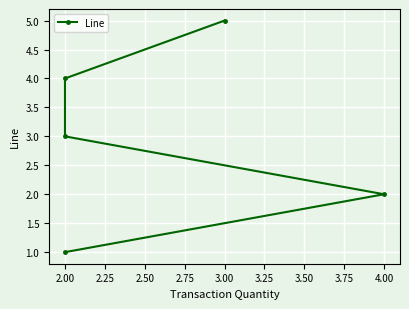

What is the minimum value shown in the chart?

1